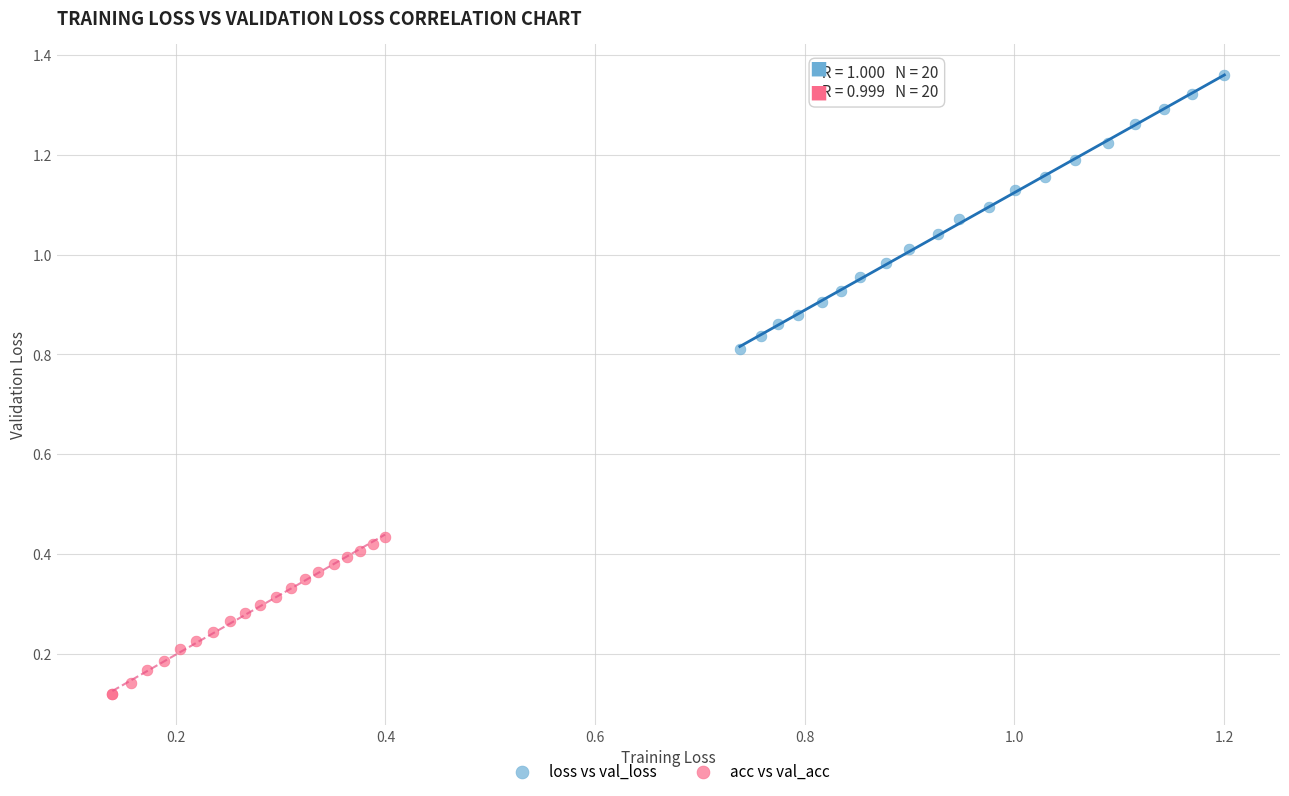

Which series contains the lowest Y value?

acc vs val_acc